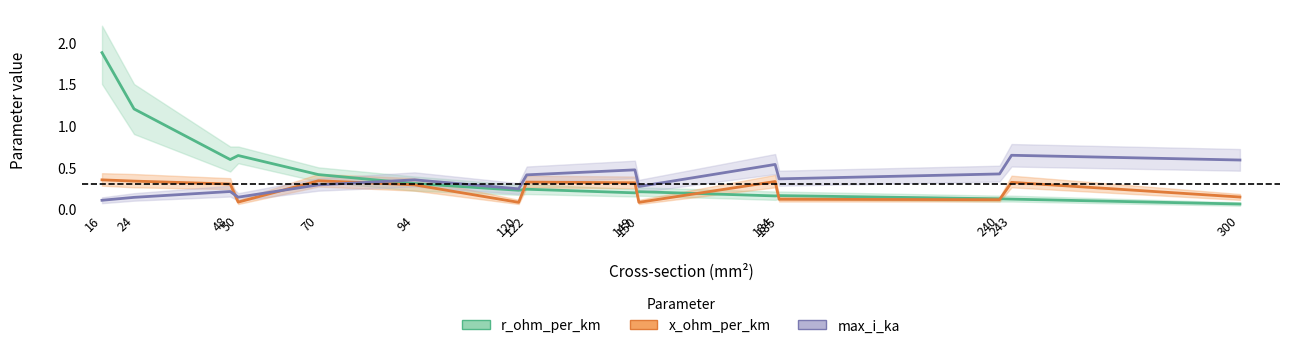

Does the chart have visible grid lines?

No